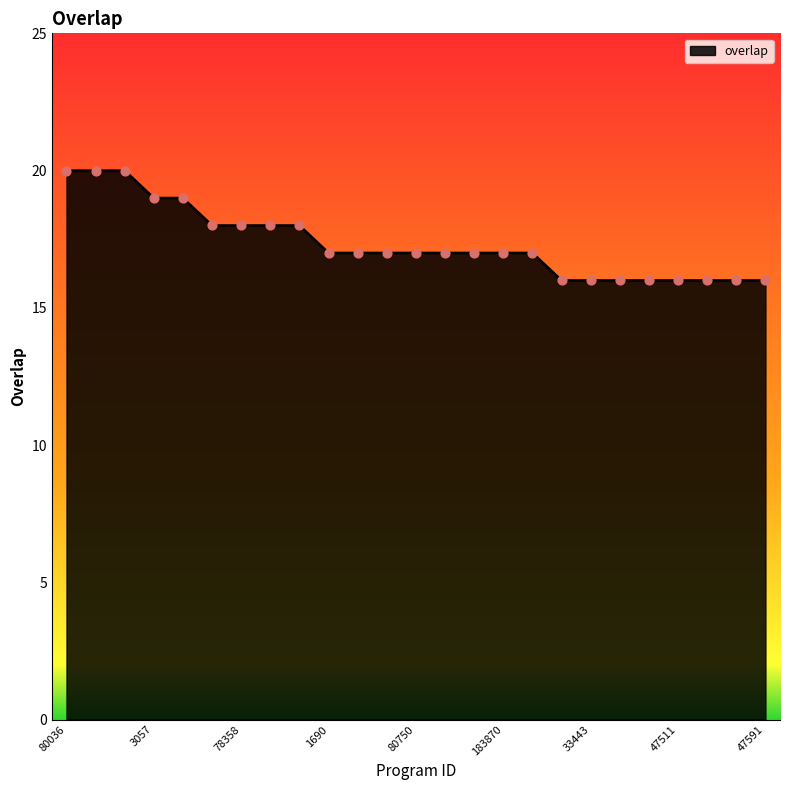

What is the maximum value shown in the chart?

20